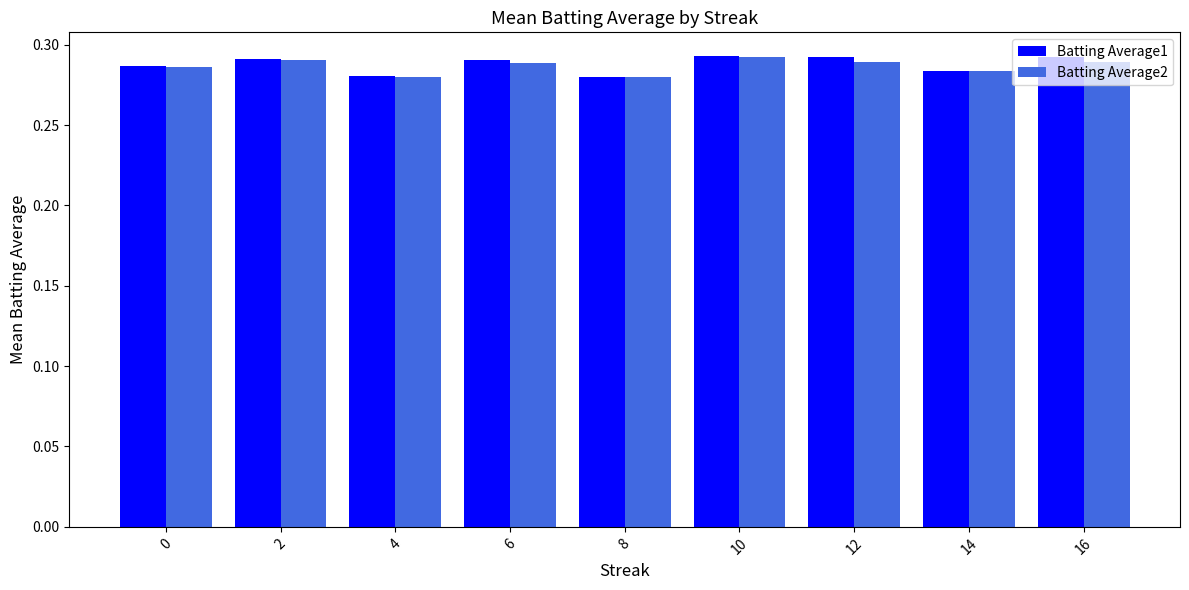

Which series has the largest range (max minus min)?

Batting Average1